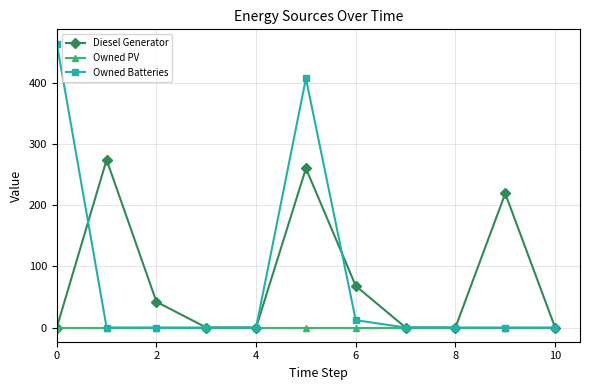

What is the maximum value for Owned Batteries?

464.0